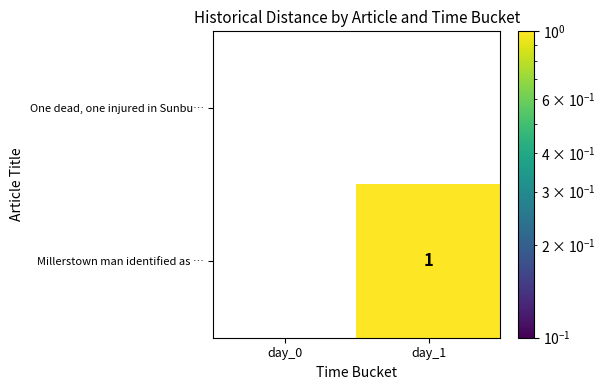

Which series has the widest spread of values?

Millerstown man identified as …